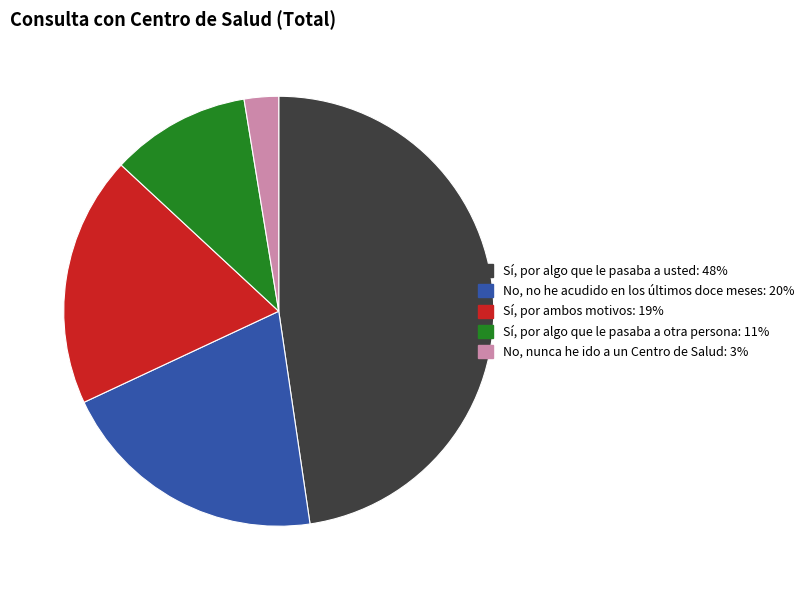

Is there any slice that represents more than half of the pie?

No